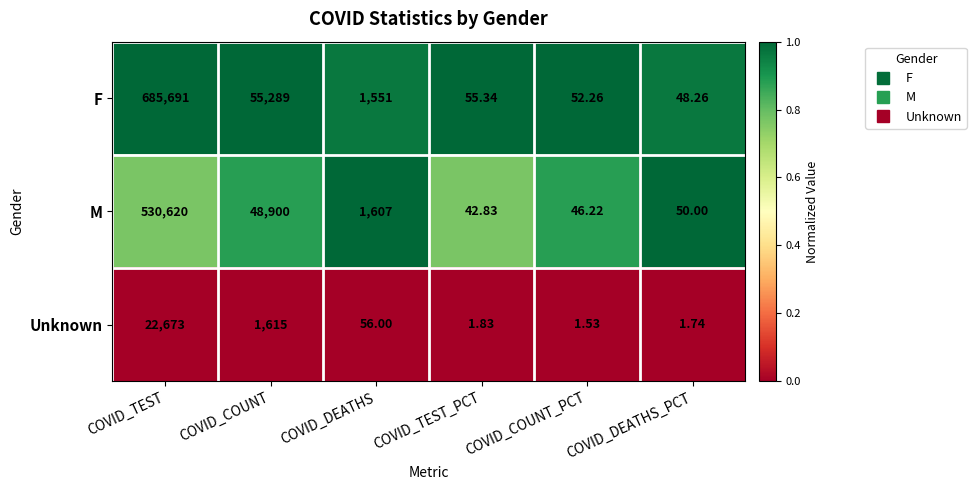

Which label corresponds to the largest value in the chart?

COVID_TEST